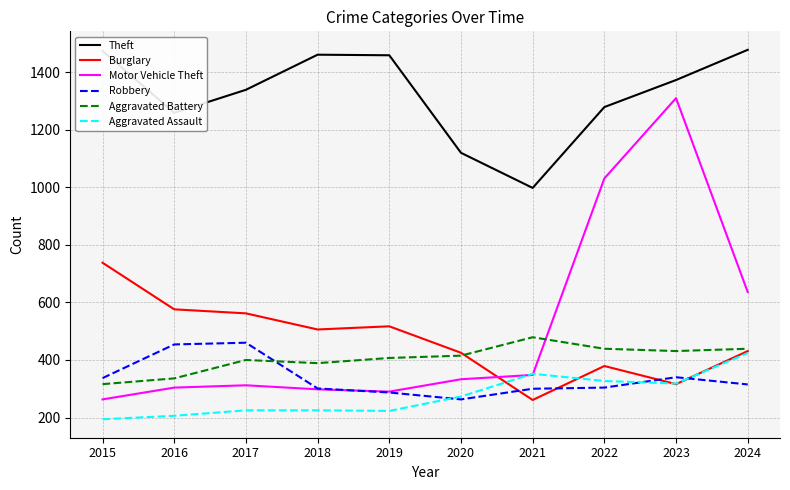

What is the spread (max minus min) of values at 2024?

1163